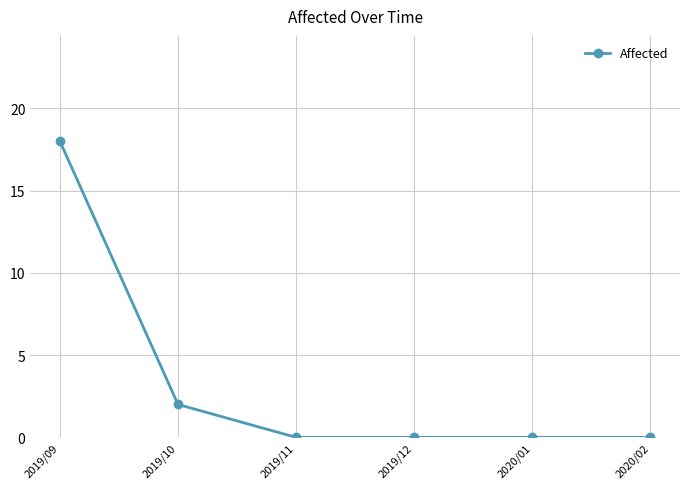

What is the value of the 1st point from the left?

18